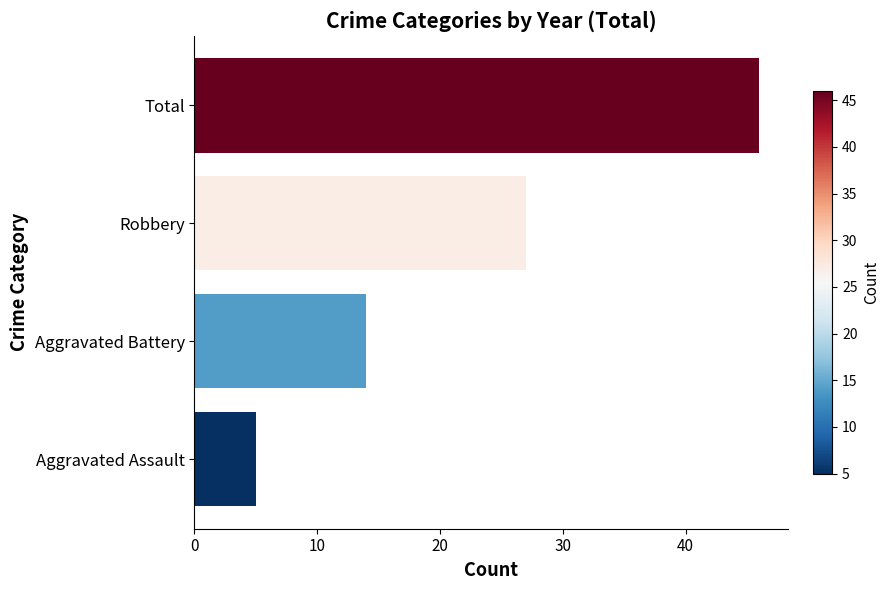

Does the chart contain stacked bars?

No